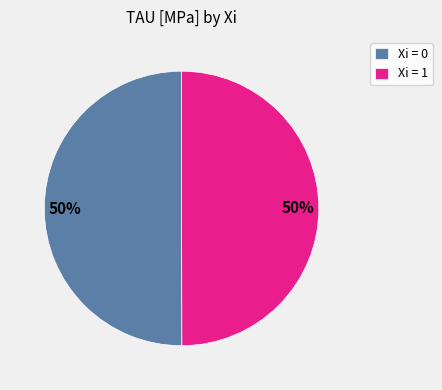

True or false: Xi = 1 accounts for 50% of the total.

True